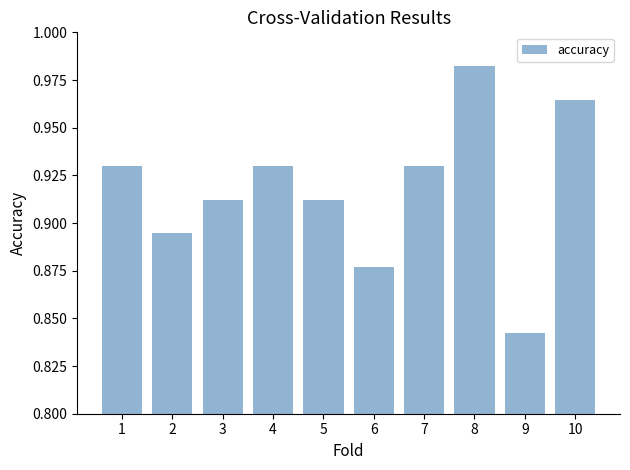

What is the sum of the values at 1 and 4?

1.9